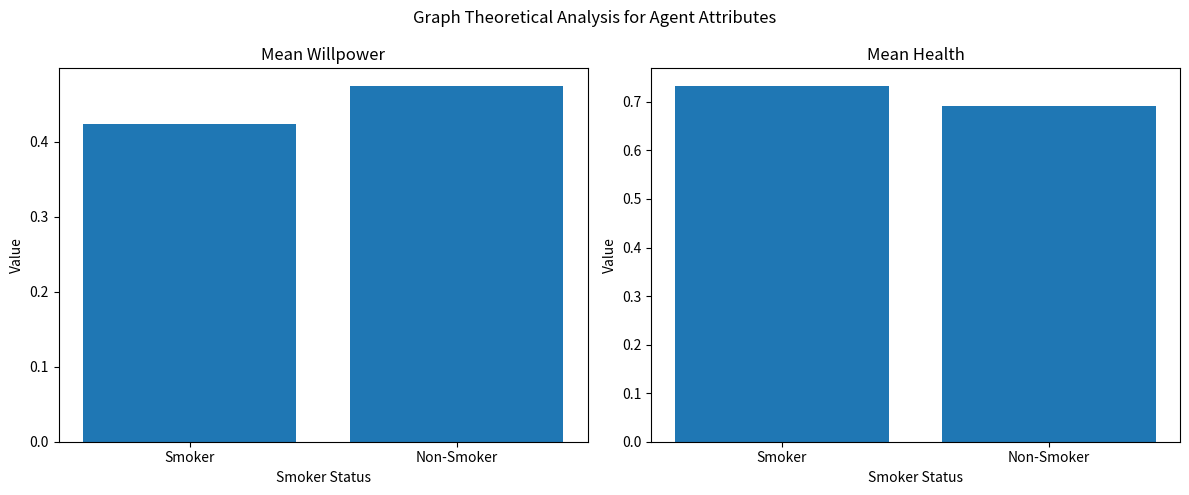

Which has a higher value, Smoker or Non-Smoker?

Non-Smoker